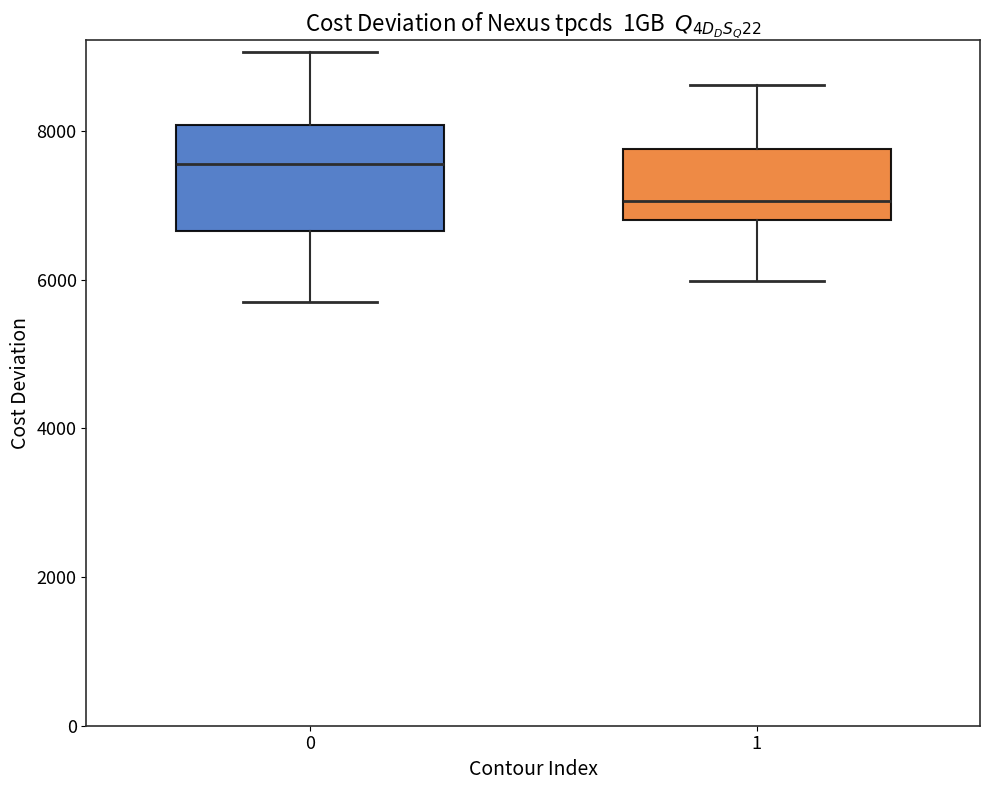

Reading left to right, read every box against the y-axis: the position of its median line, the range the box covers, and the ends of its whiskers. The values are not printed on the chart, so give them approximately, as read against the axis.

0: median 7600, box 6600 to 8000, whiskers 5600 to 9000
1: median 7000, box 6800 to 7800, whiskers 6000 to 8600